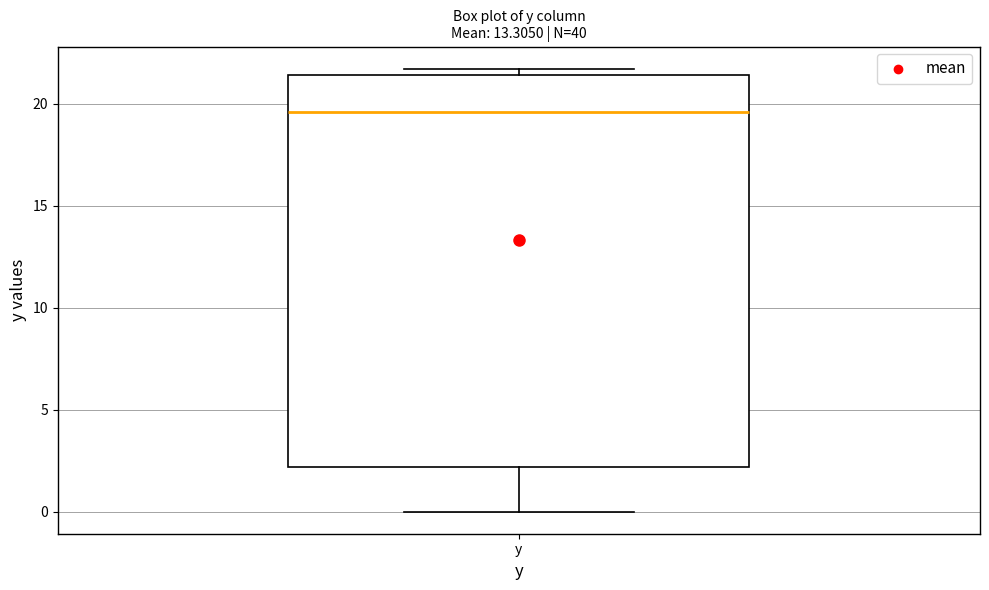

Read this box plot against the y-axis: the position of the median line, the range covered by the box, and the ends of both whiskers. The values are not printed on the chart, so give them approximately, as read against the axis.

median 19.5, box 2.0 to 21.5, whiskers 0.0 to 21.5 (just above the box's upper edge)